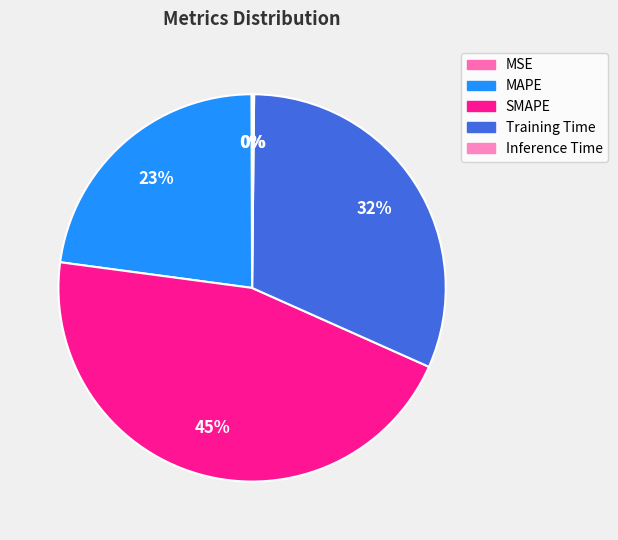

Does Inference Time represent more than half of the total?

No